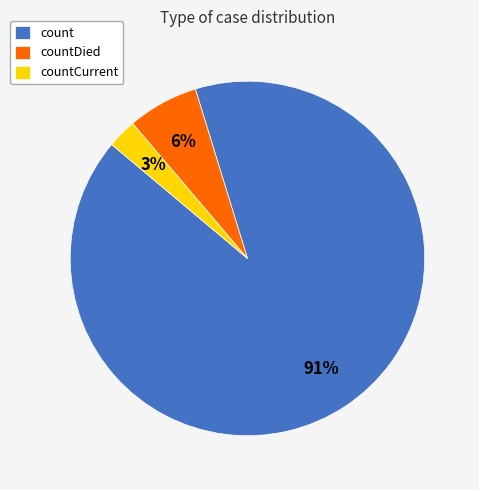

Rank the categories by value from highest to lowest.

count, countDied, countCurrent